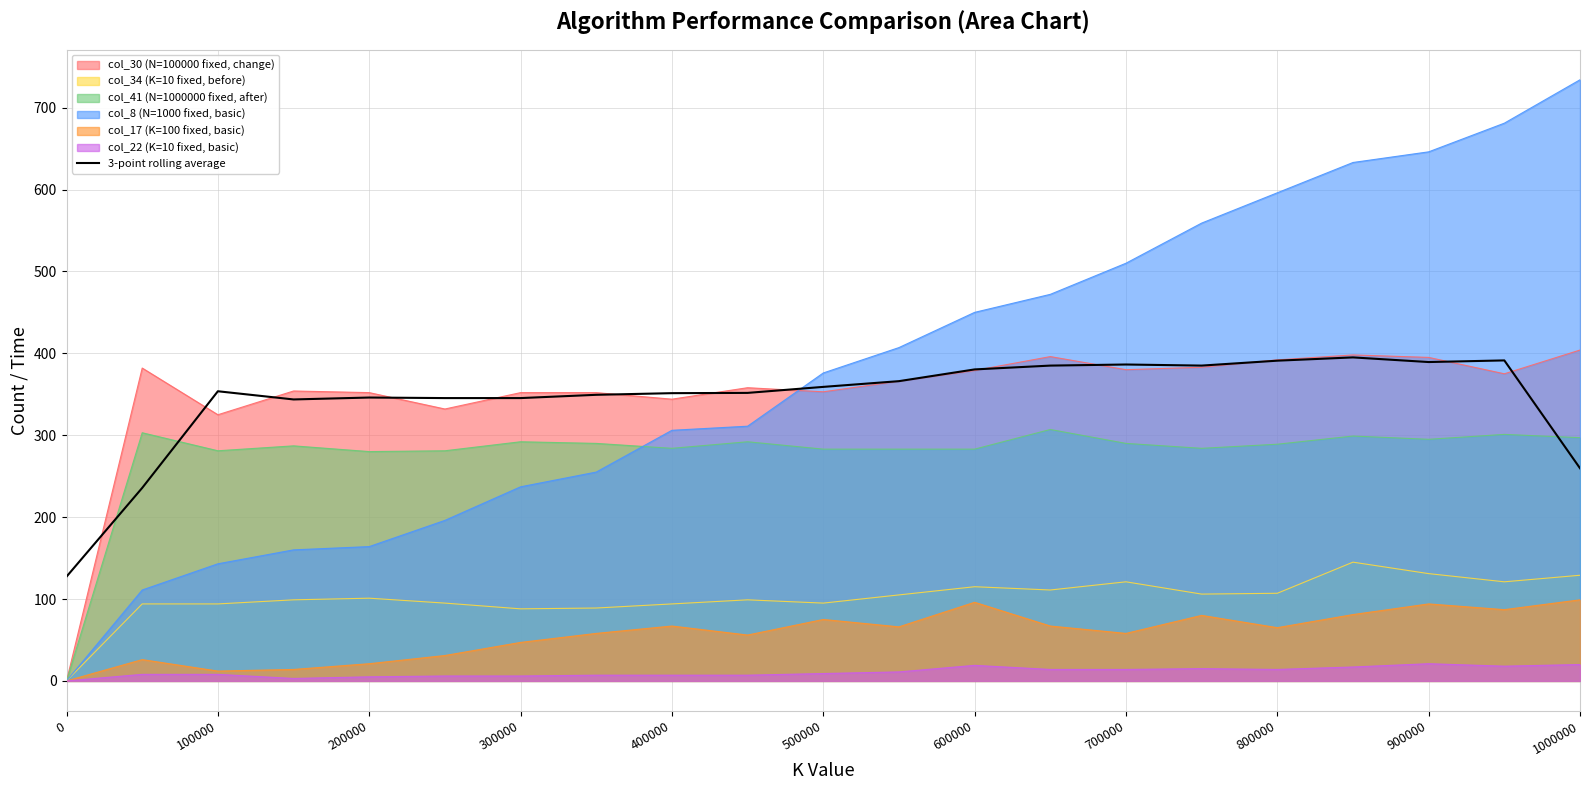

List the series in order of their peak value, lowest first.

col_22 (K=10 fixed, basic), col_17 (K=100 fixed, basic), col_34 (K=10 fixed, before), col_41 (N=1000000 fixed, after), 3-point rolling average, col_30 (N=100000 fixed, change), col_8 (N=1000 fixed, basic)